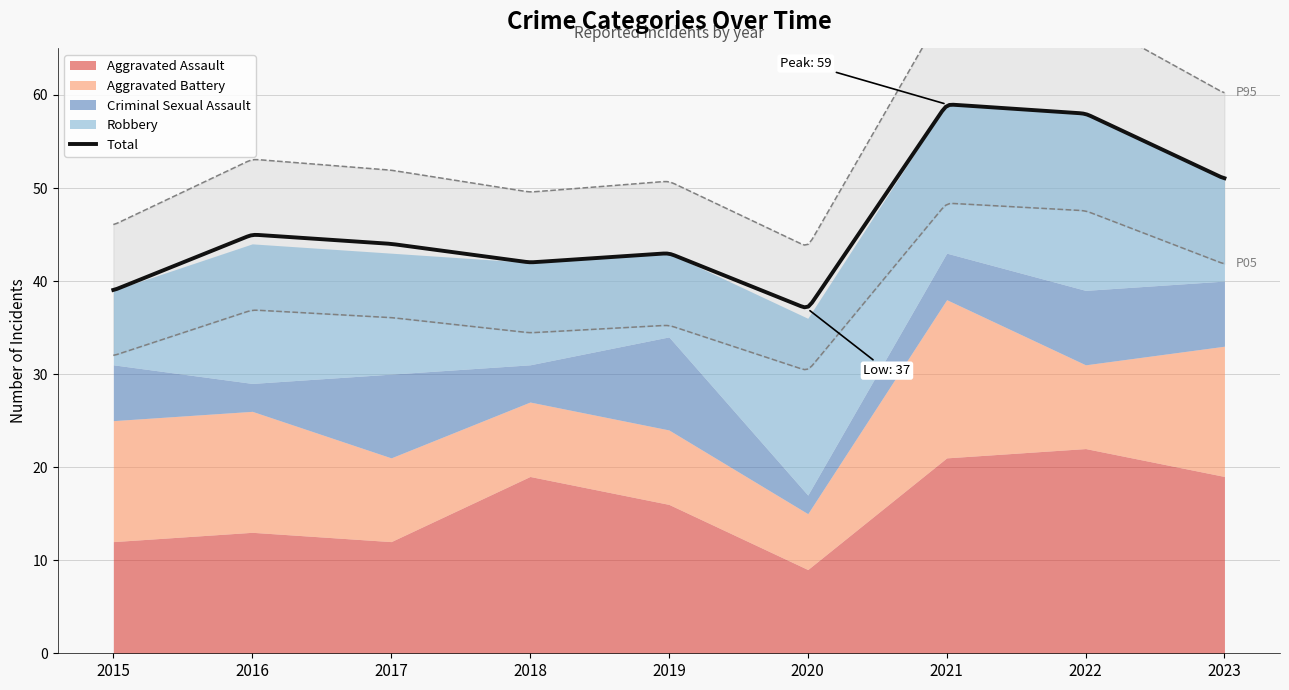

Which series has the largest total across all categories?

Total